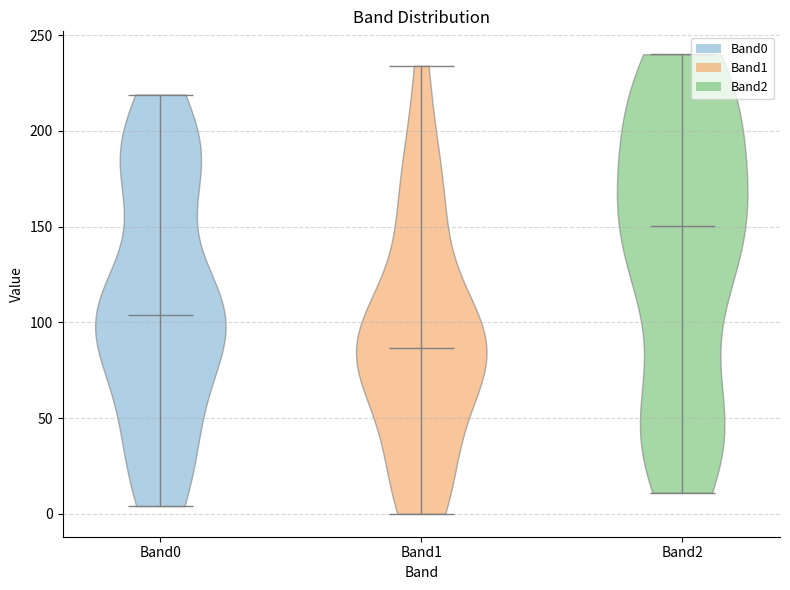

Which violin has the lowest median line?

Band1